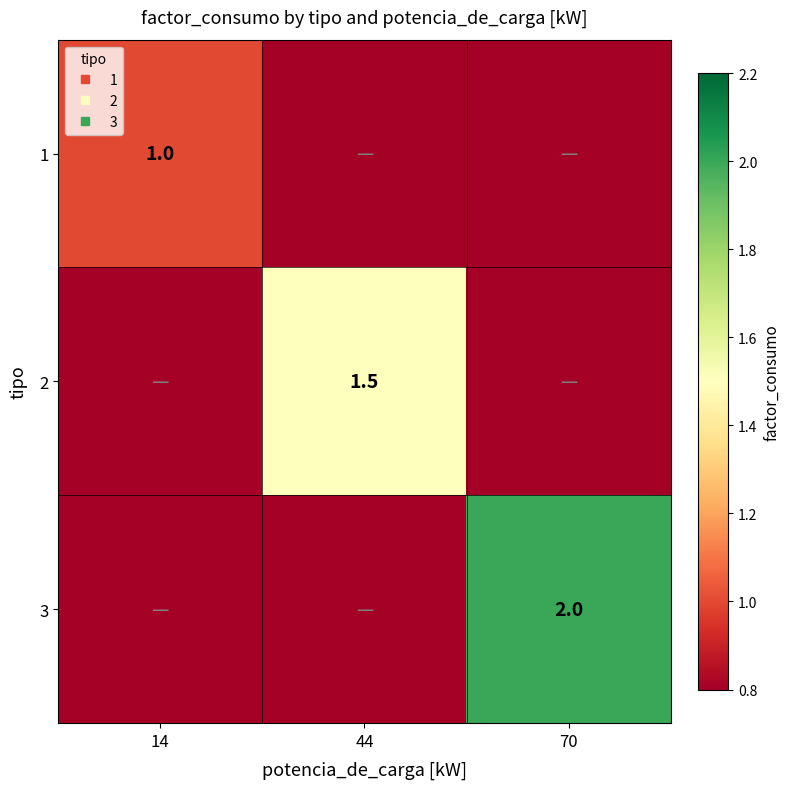

What is the highest value of the 2 series?

1.5